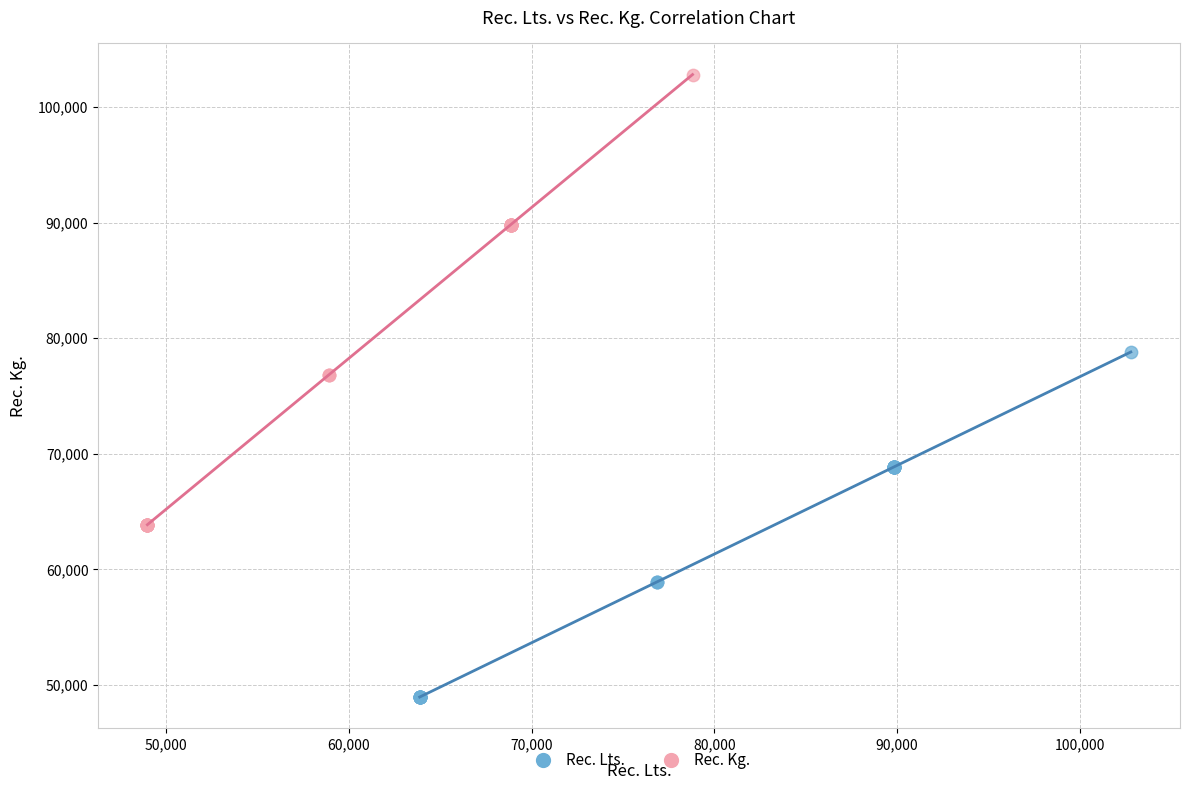

Which series contains the lowest Y value?

Rec. Lts.